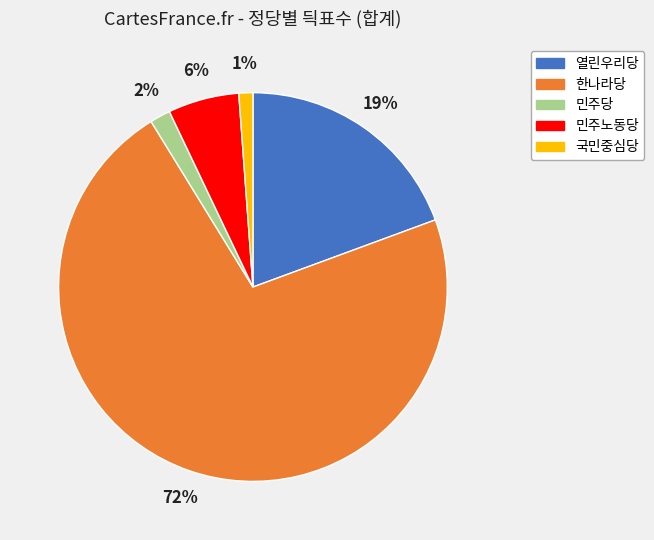

Count the number of slices in the pie.

5